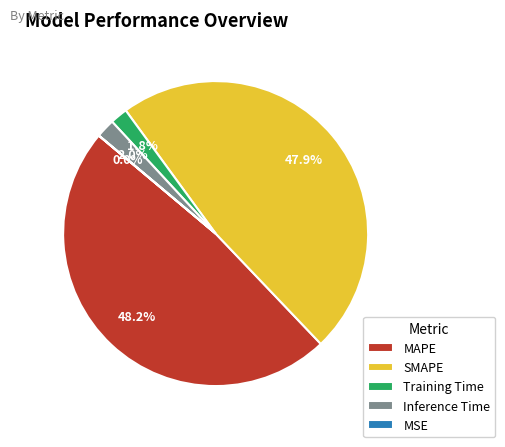

Does any single category account for the majority?

No